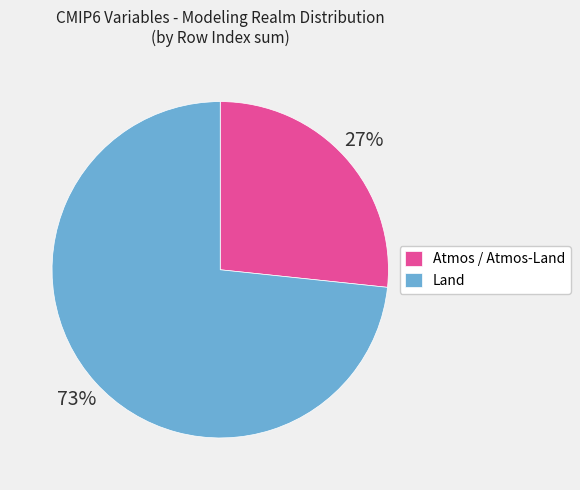

Is it true that Land is 66% of the pie?

False